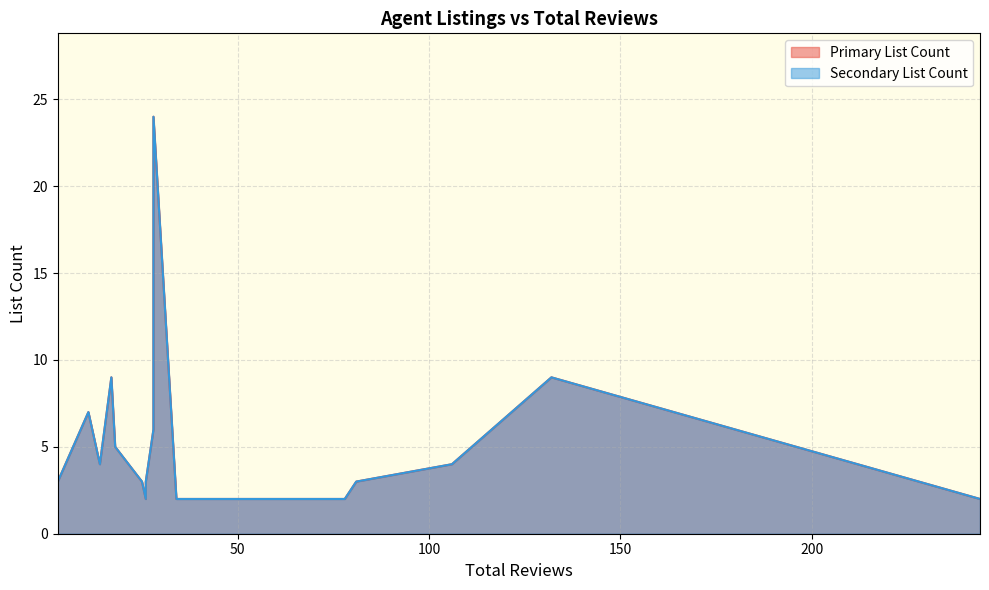

True or false: Secondary List Count and Primary List Count cross at least once.

False